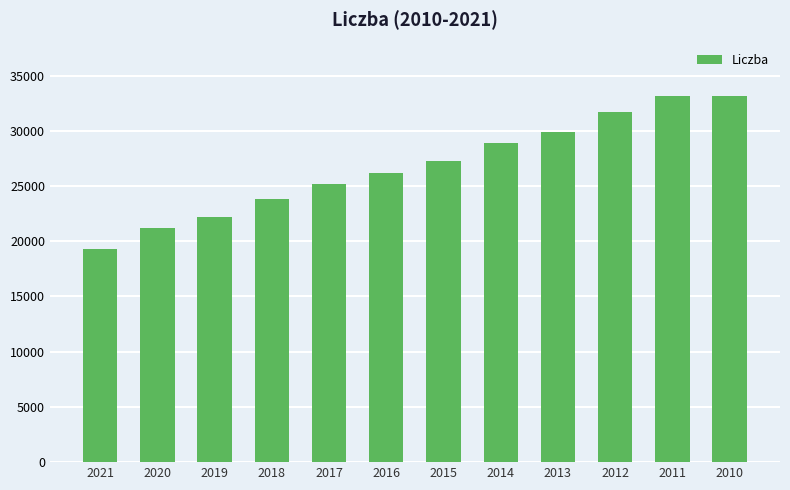

What is the approximate value at 2010, to the nearest 10?

33110